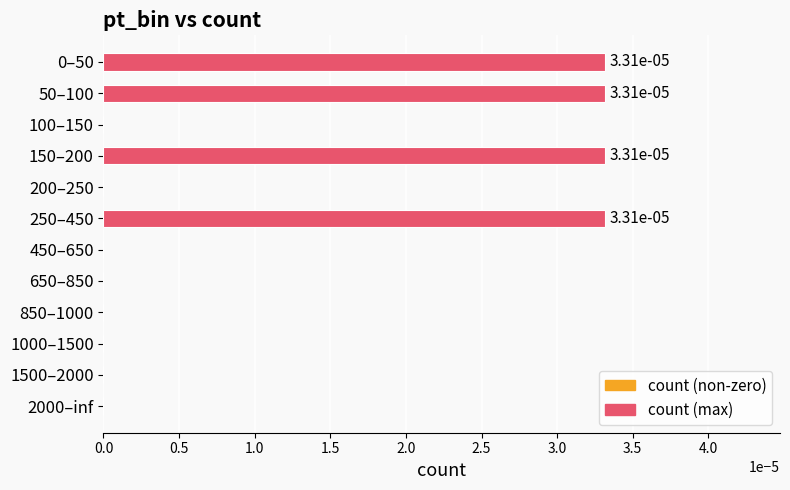

The value at 2000–inf is 0.0. True or false?

True